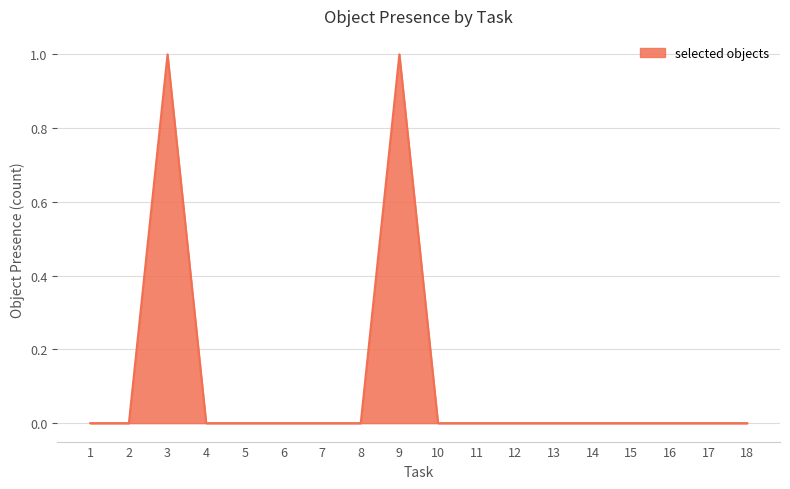

Count the number of data series in this chart.

1